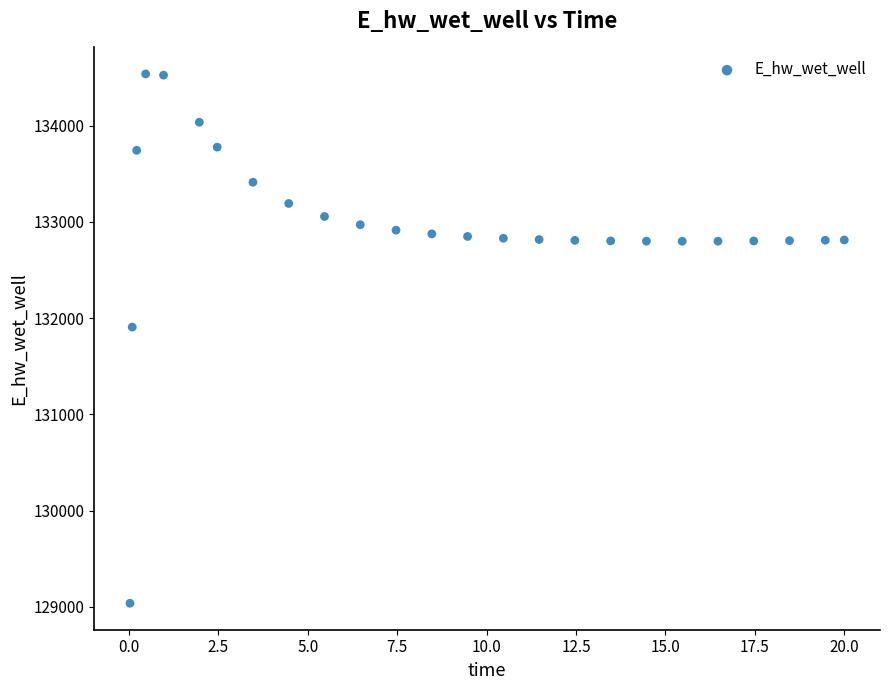

What Y value in the scatter plot is closest to 131786?

131906.3